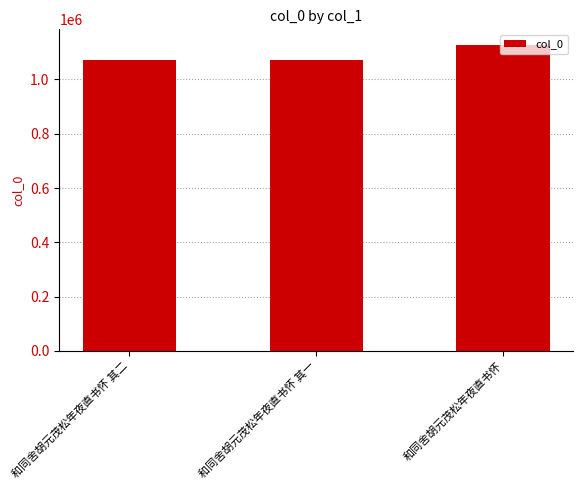

What position from the left is 和同舍胡元茂松年夜直书怀 其一?

2